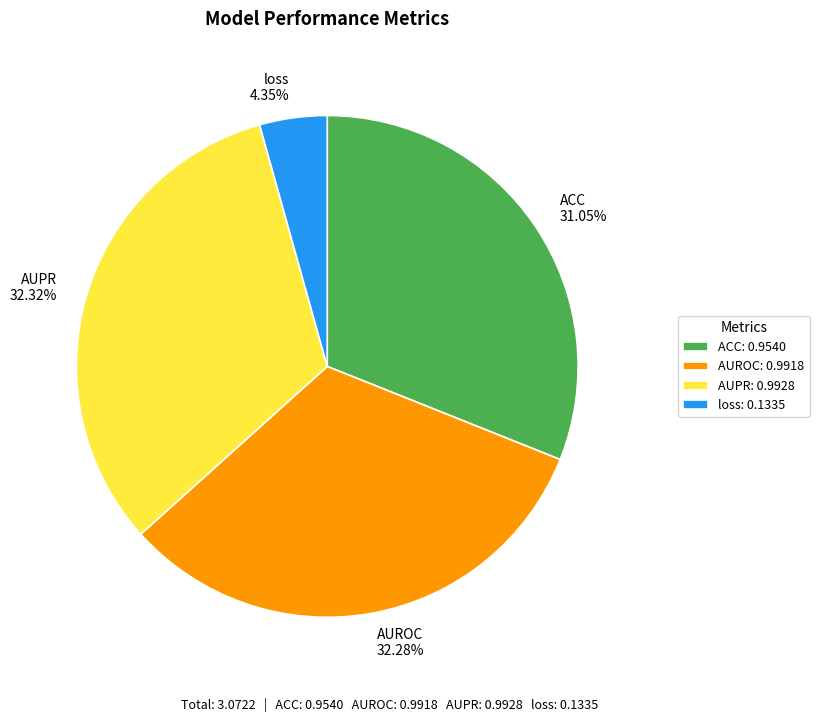

Do AUPR 32.32% and loss 4.35% together represent more than half of the pie?

No